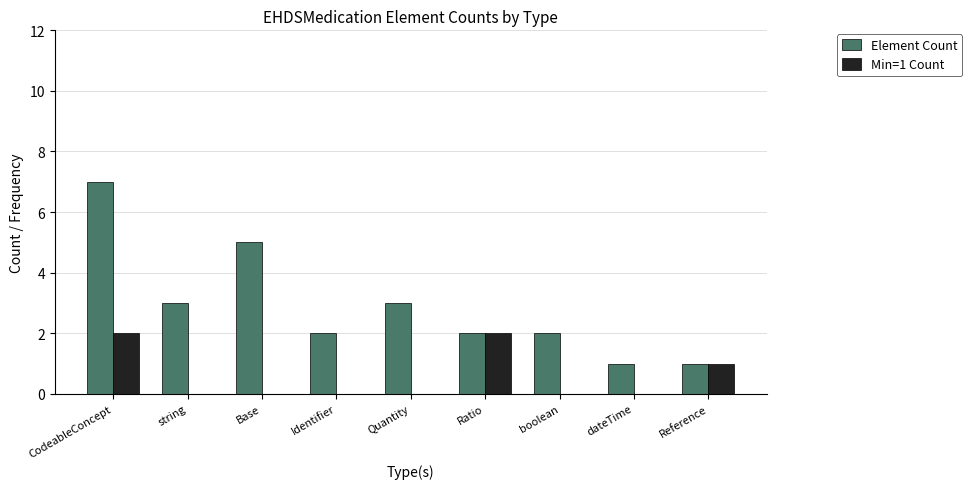

What is the average value of the Min=1 Count series?

1